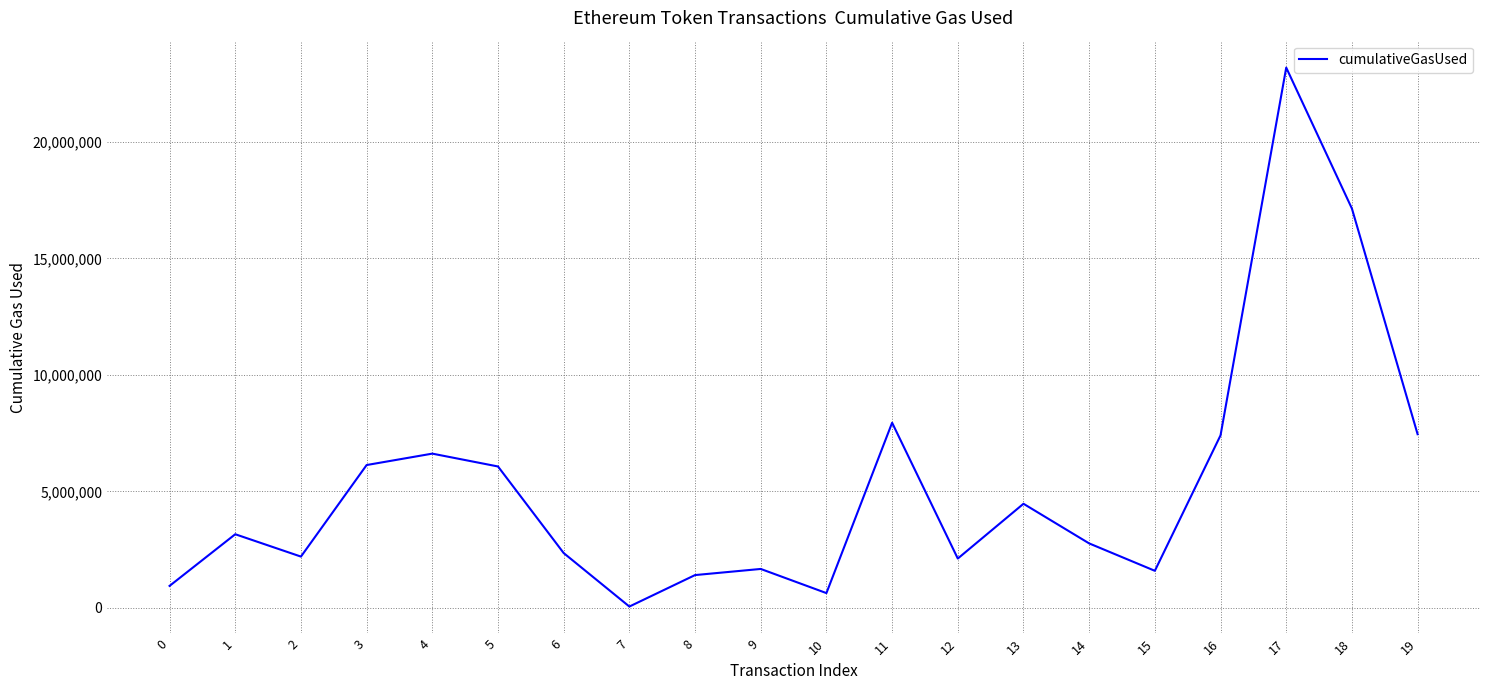

How many interior local peaks (higher than both neighbors) does the data have?

6